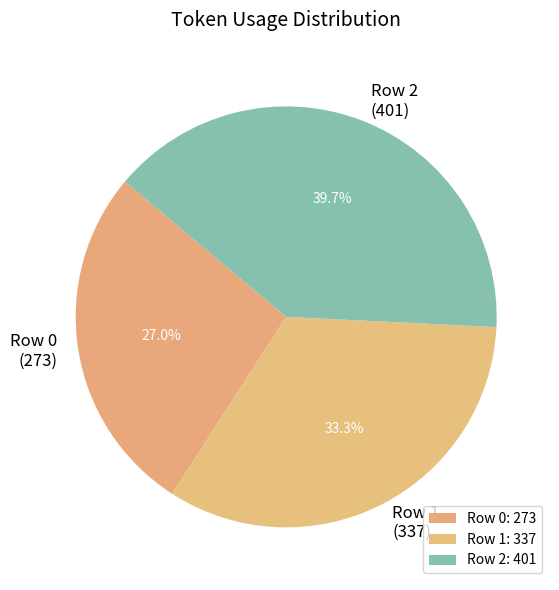

Which category has the smallest portion of the pie?

Row 0